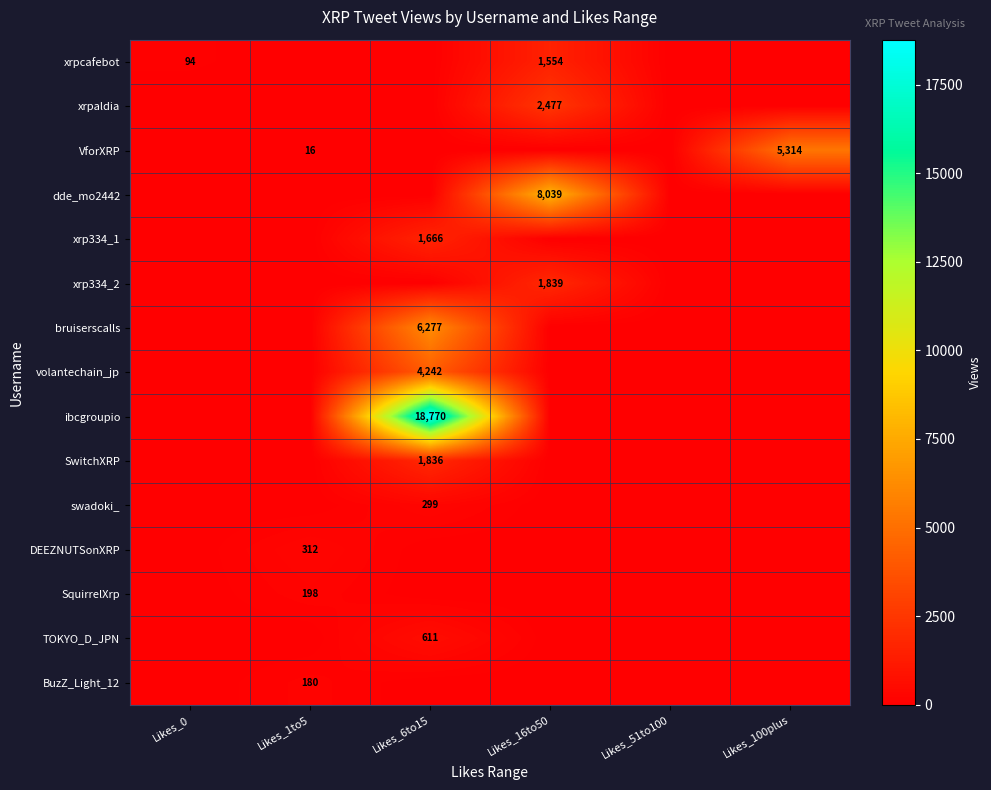

What is the sum of all xrpaldia values?

2477